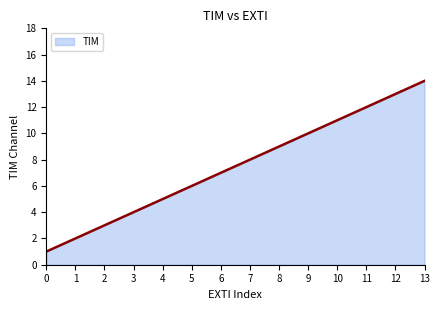

What is the smallest value displayed?

1.0